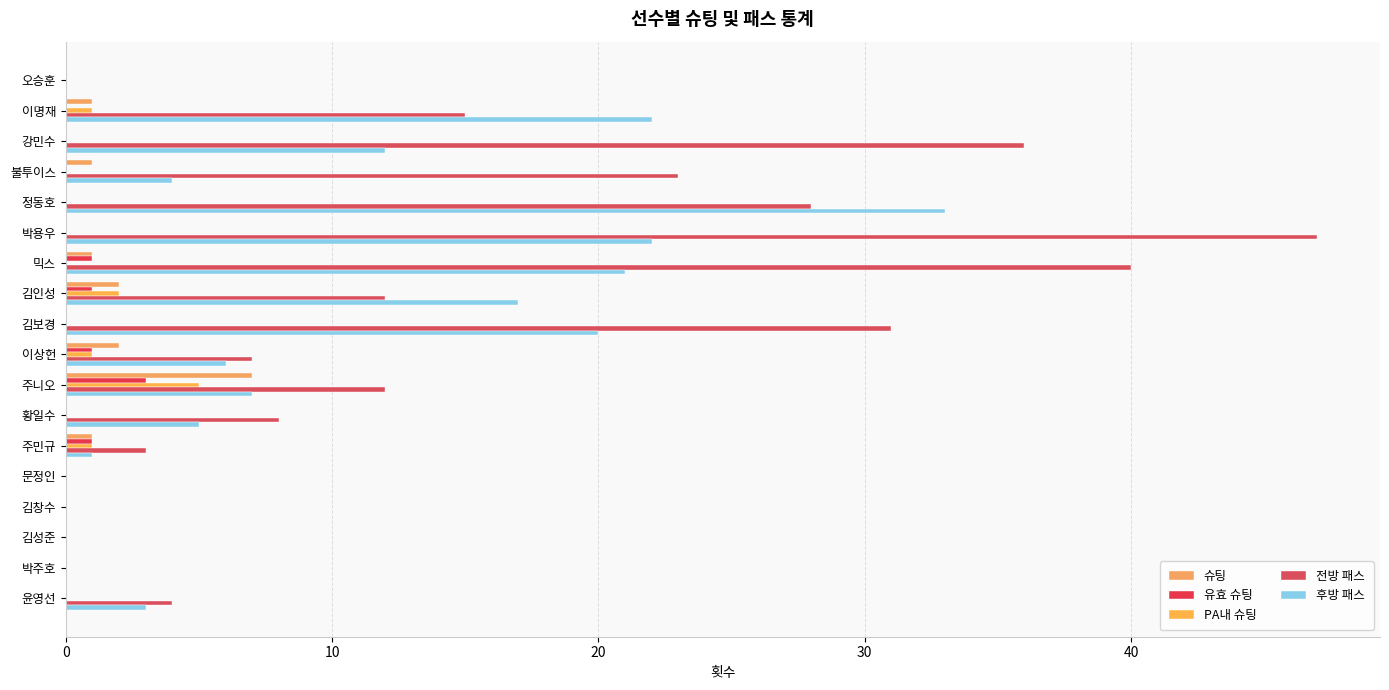

What is the greatest value displayed?

47